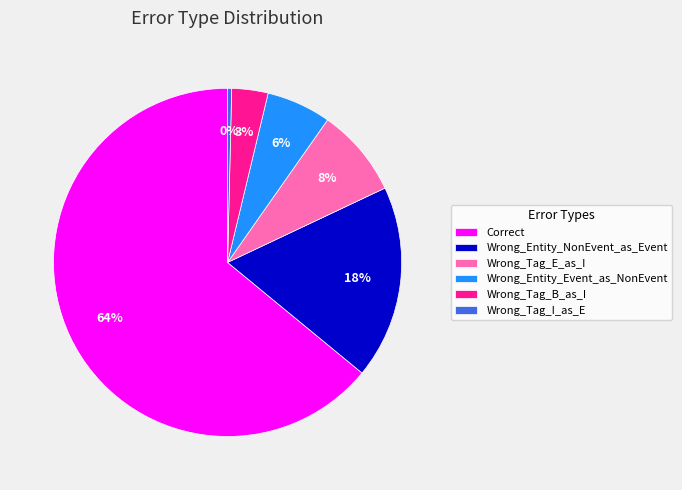

Is there any slice that represents more than half of the pie?

Yes